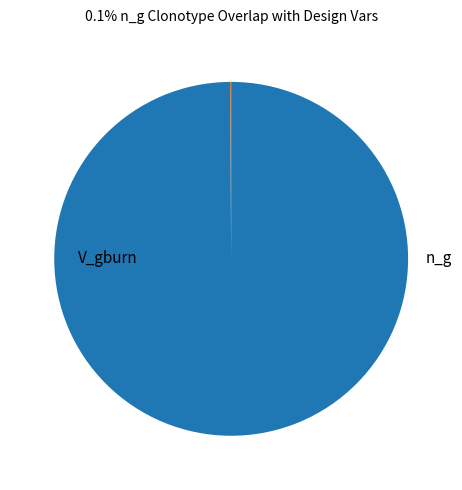

How many slices are in this pie chart?

2